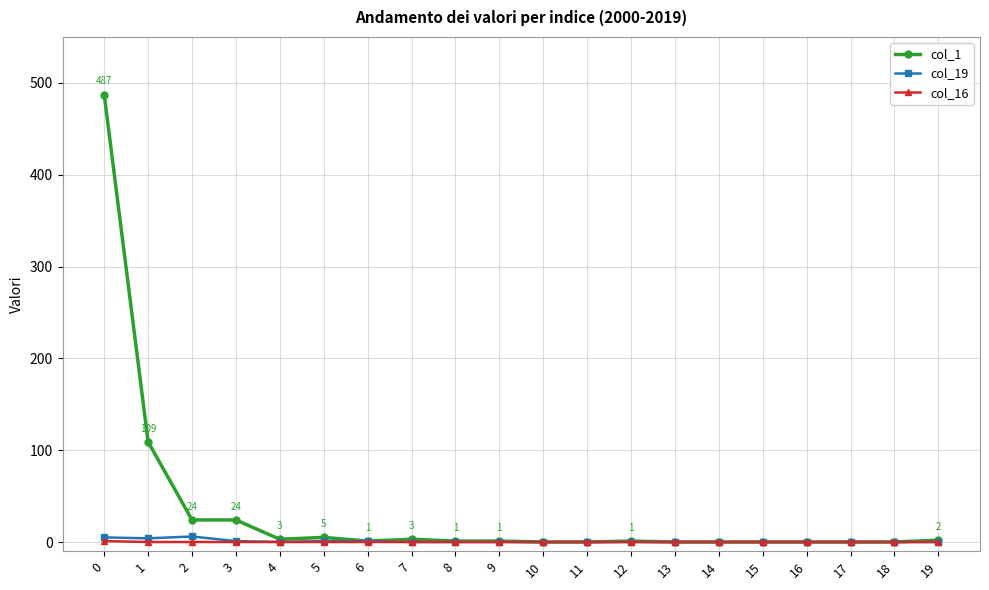

At how many categories does at least one series exceed 31?

2